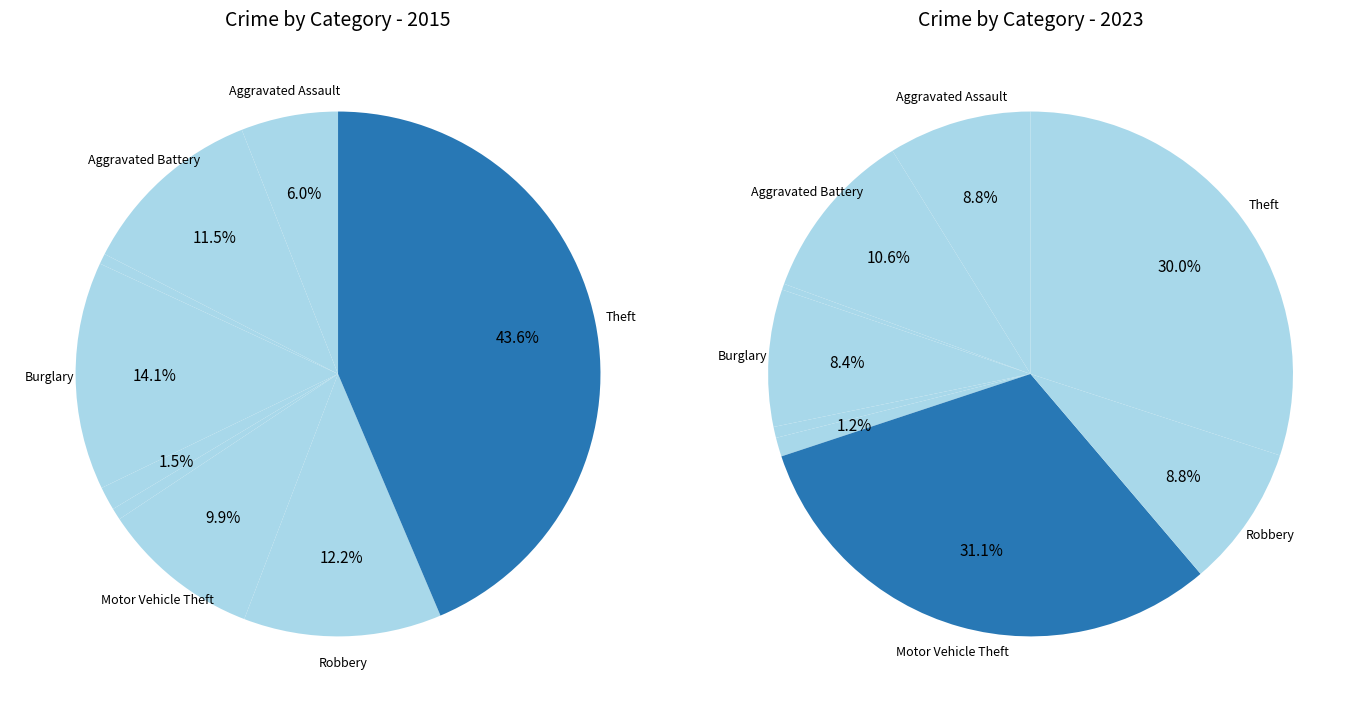

What percentage do Homicide and Robbery together represent?

12.9%